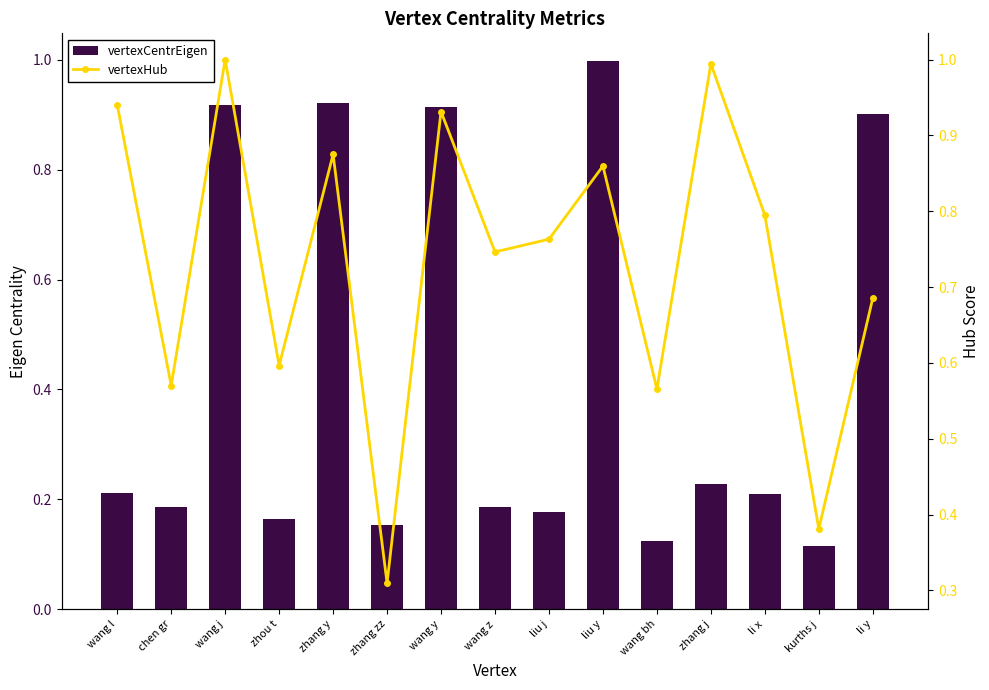

What are all the series names shown in the legend?

vertexCentrEigen, vertexHub